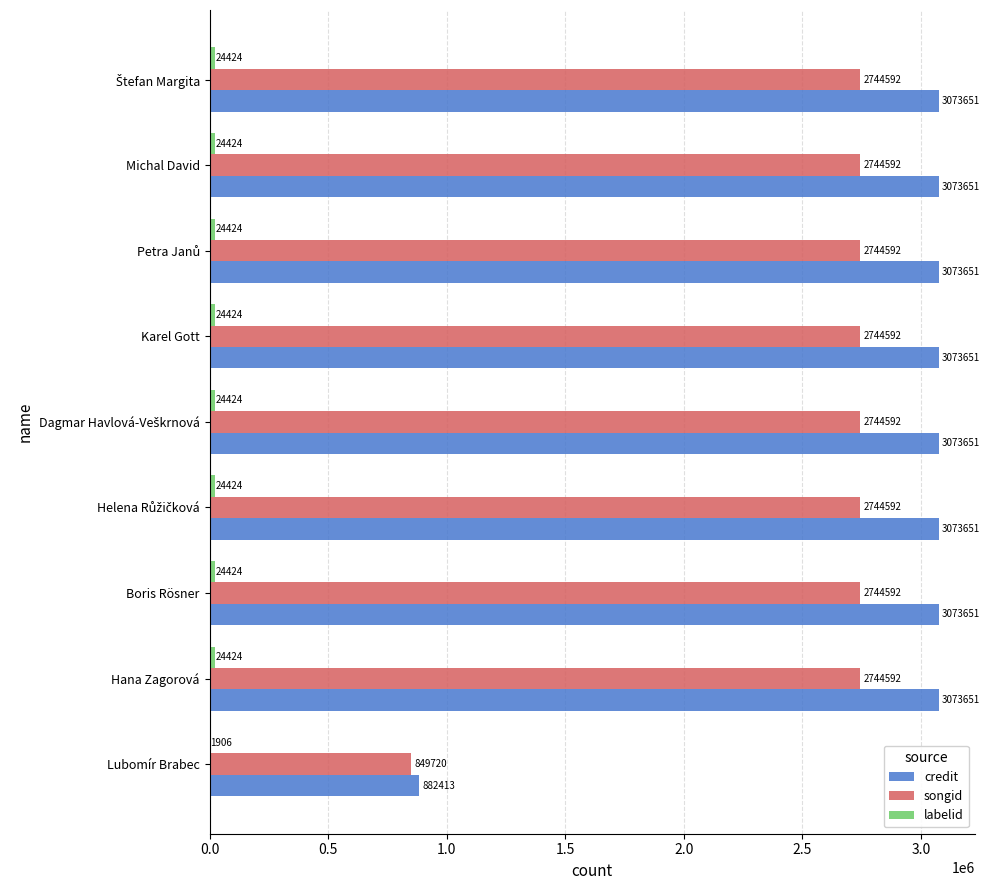

Is it true that credit equals 3073651 at Boris Rösner?

True